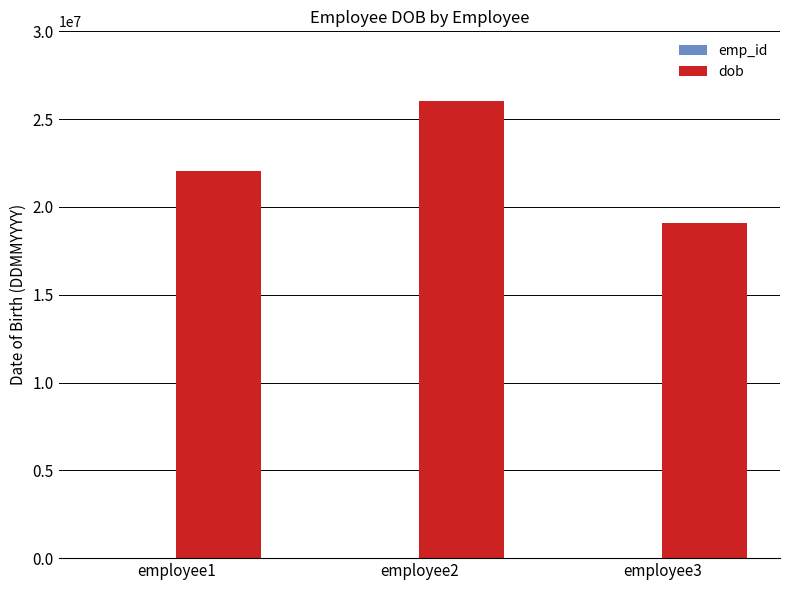

Where is dob nearest to the value 22551990?

employee1